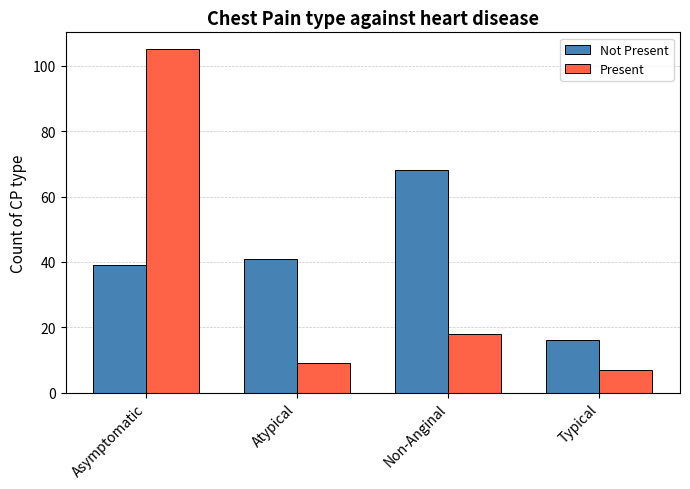

What is the label of the 4th bar from the right?

Asymptomatic